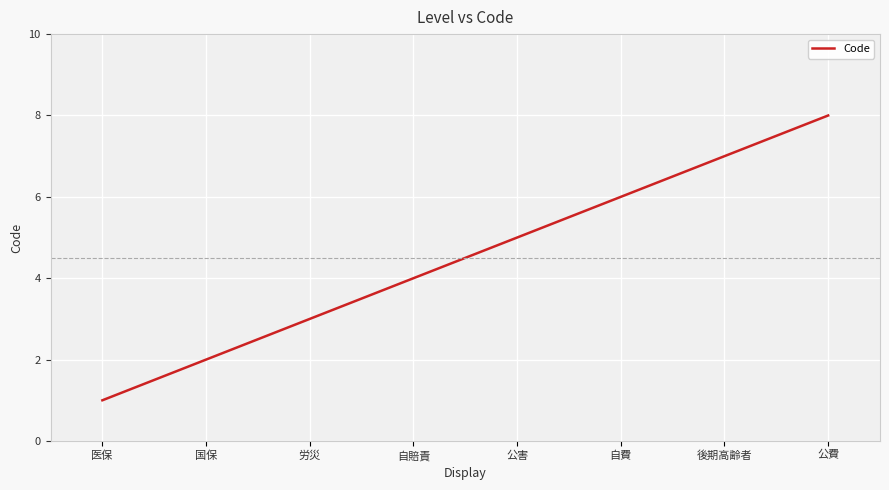

What is the greatest value displayed?

8